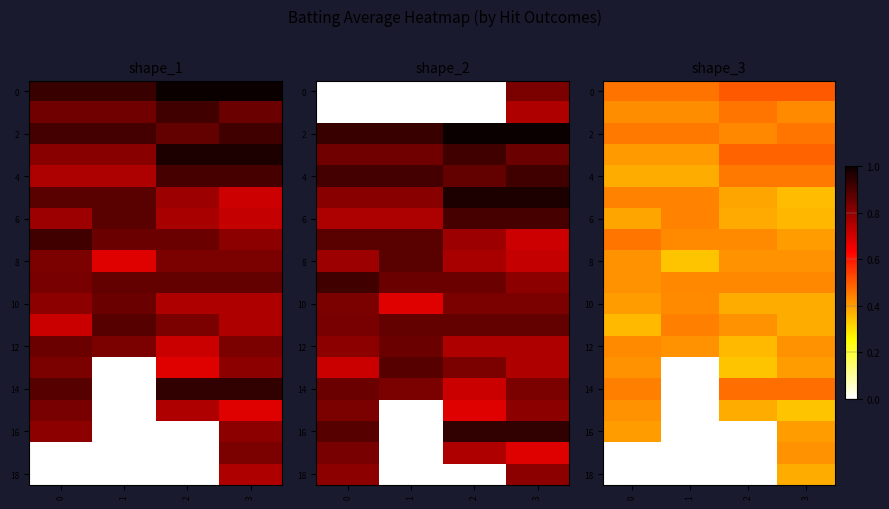

At which category is the sum across all series the highest?

3